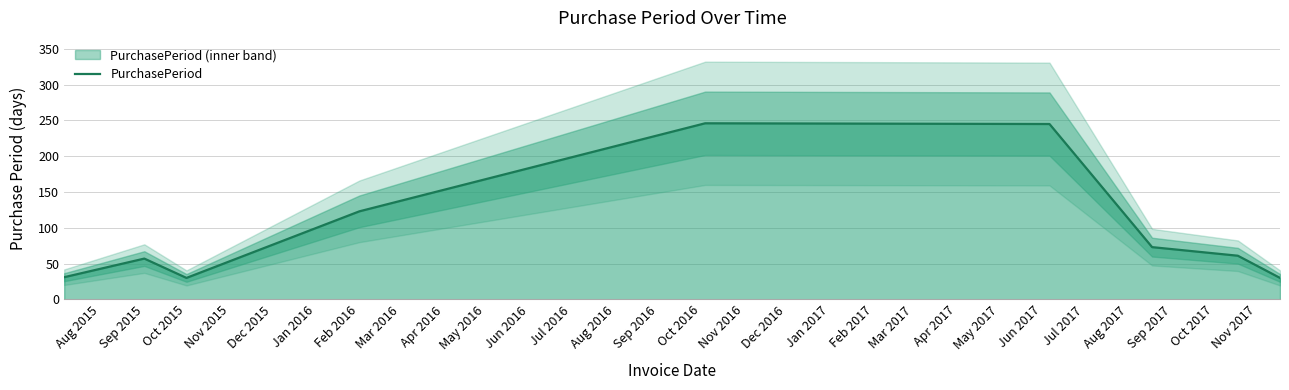

Where is PurchasePeriod nearest to the value 138?

Feb 2016